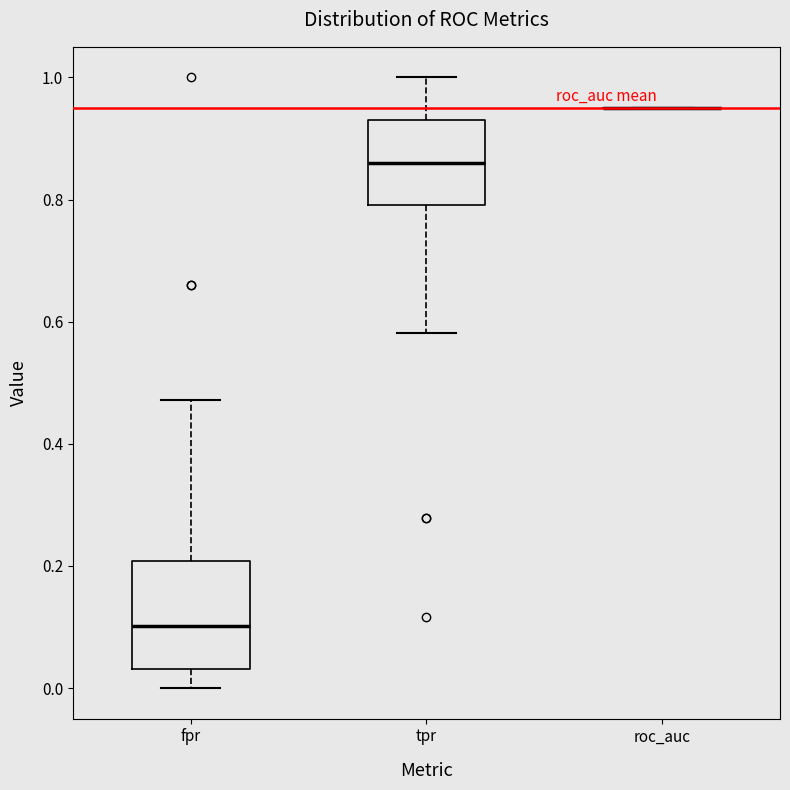

Where is the lower edge of the box for fpr on the y-axis? The values are not printed on the chart, so give them approximately, as read against the axis.

0.04